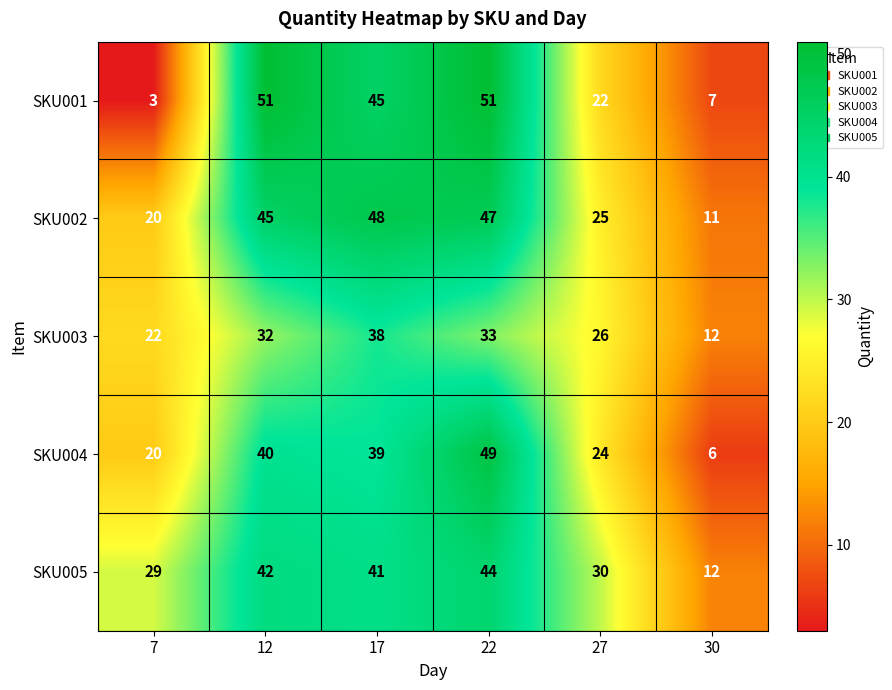

Which category has the lowest value across all series?

7